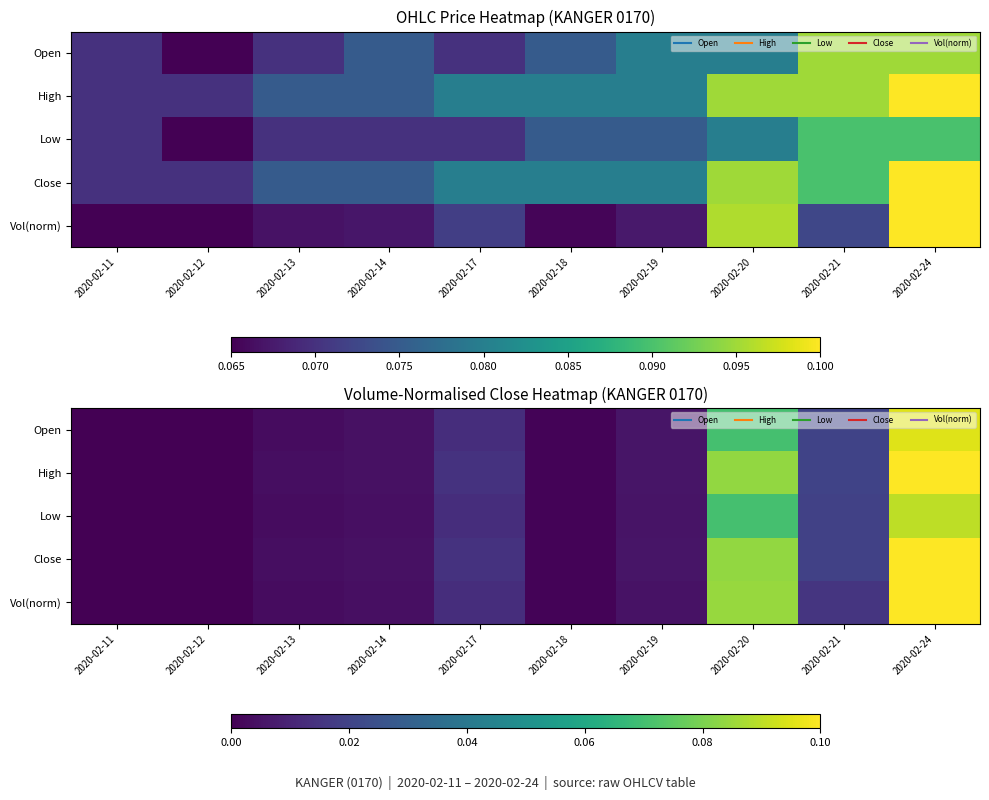

At which label is Low closest to 0?

2020-02-11